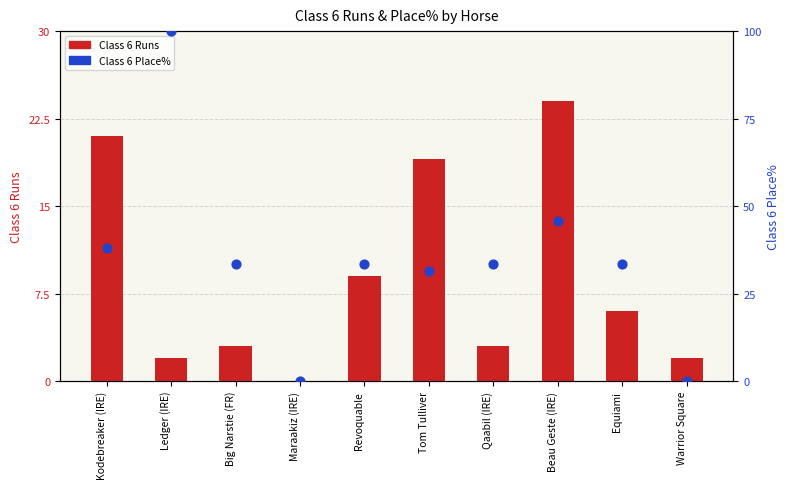

At which category is the sum across all series the highest?

Ledger (IRE)